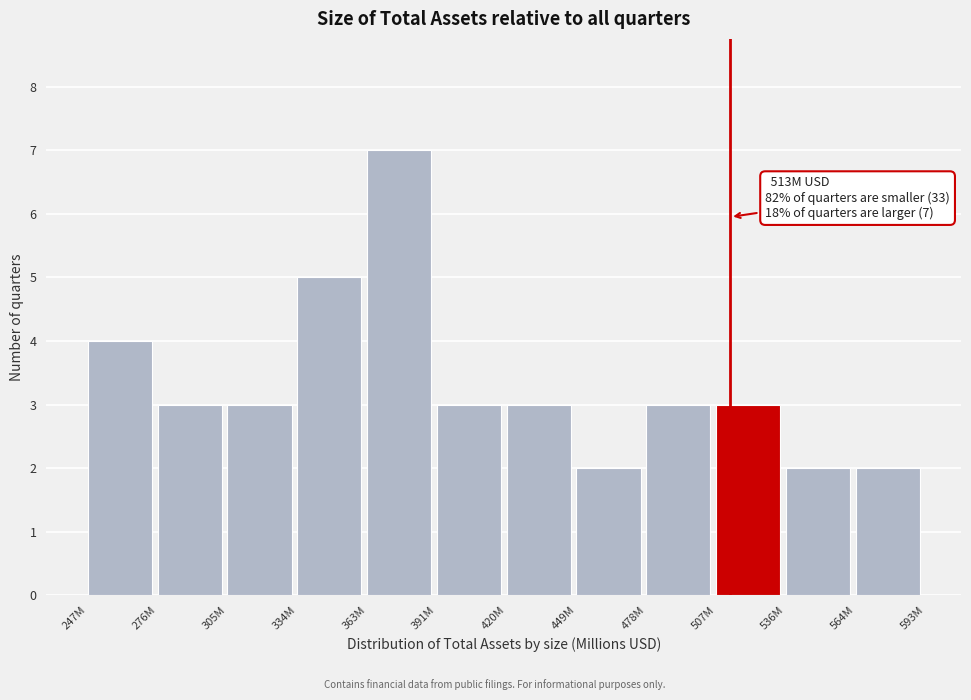

Reading left to right, extract all data points from this chart.

4	3	3	5	7	3	3	2	3	3	2	2